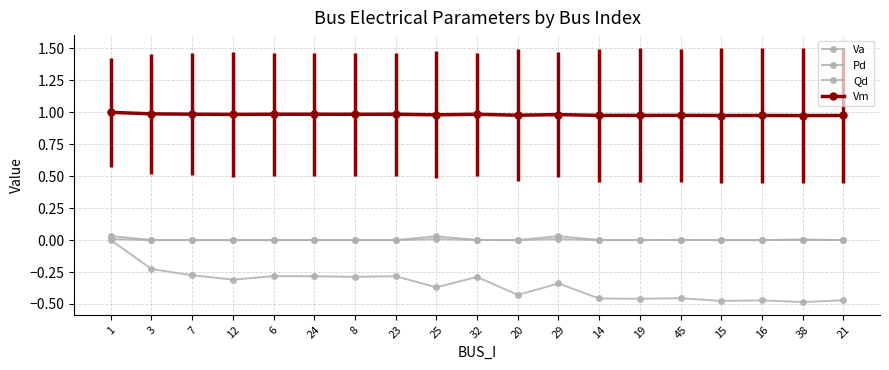

True or false: Qd has a value of 0.0 at 38.

False